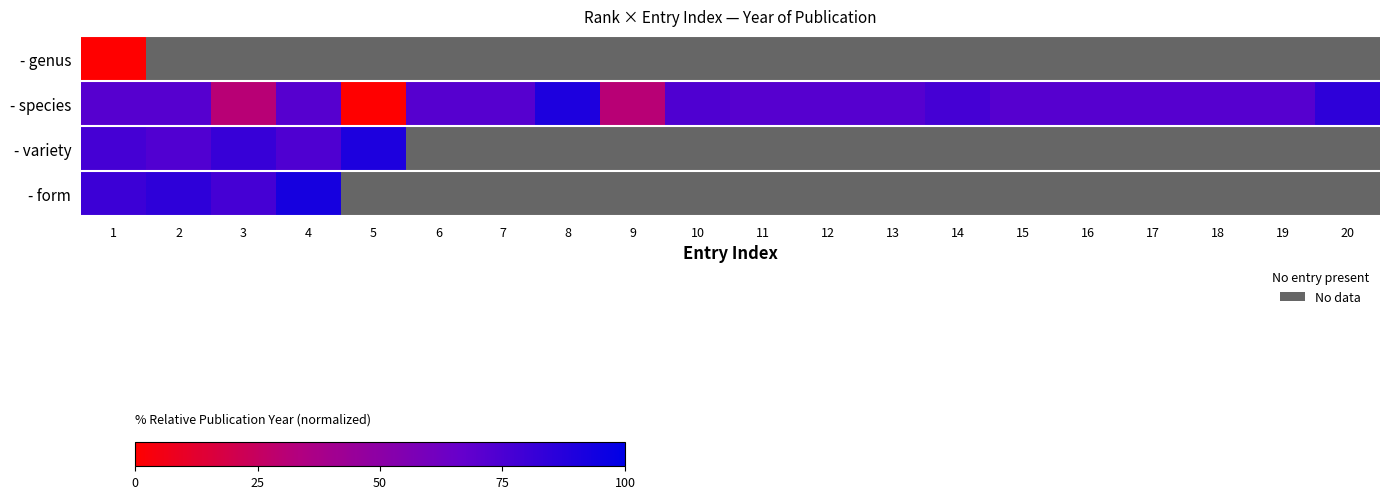

What is the difference between the - species values at 14 and 5?

77.1